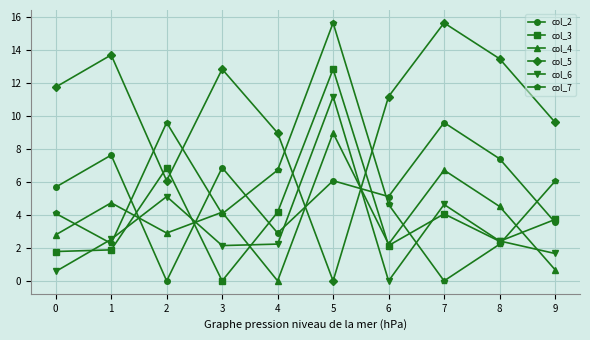

At which label is col_6 closest to 5?

2